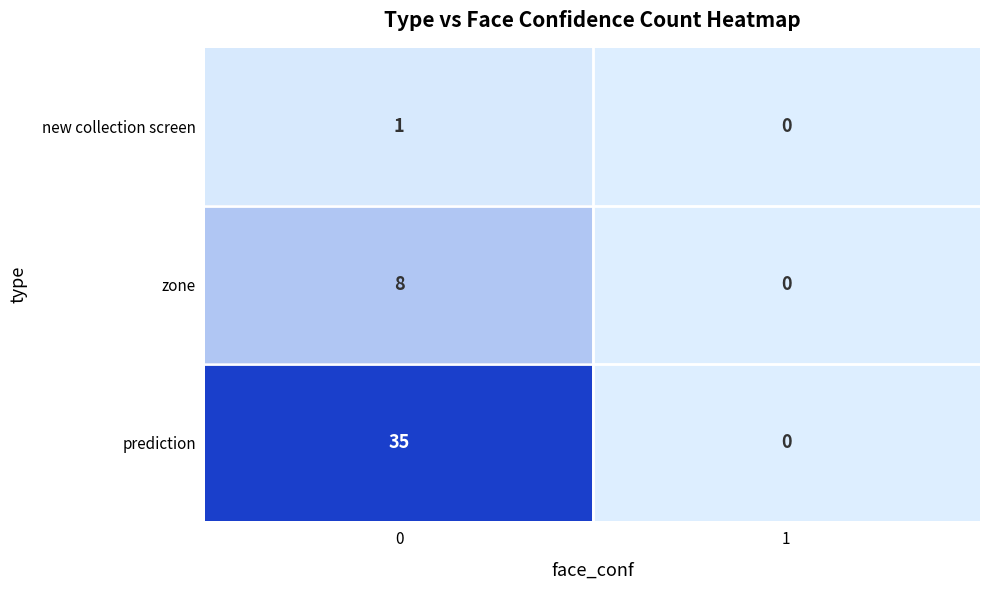

True or false: new collection screen has a value of 0 at 0.

False